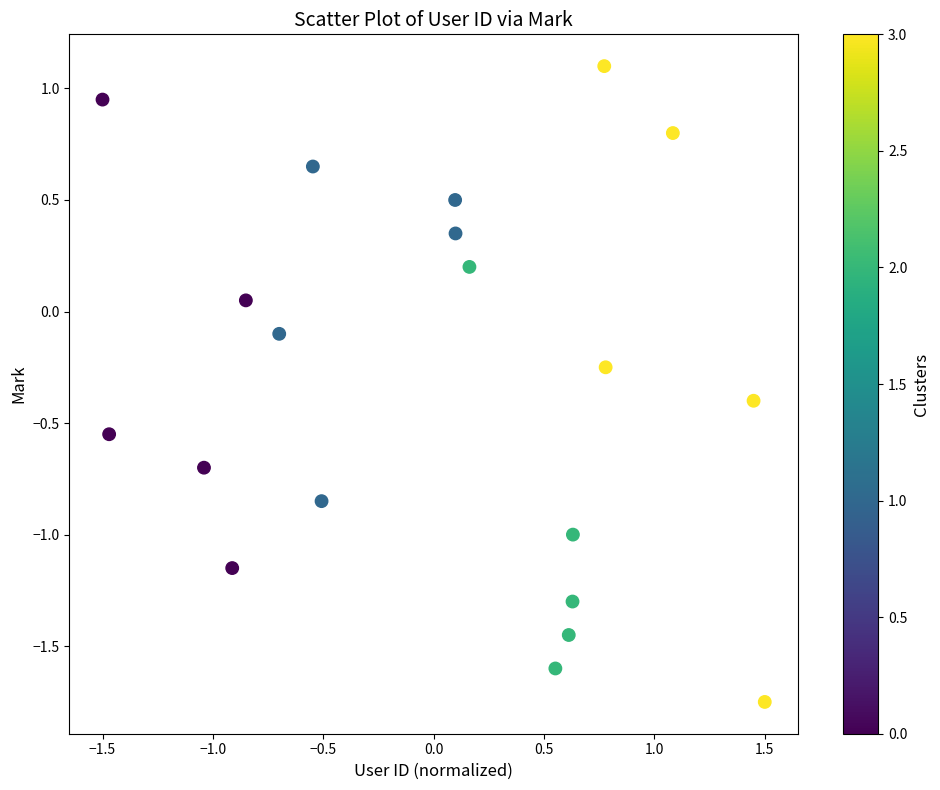

What is the range of X values (max minus min)?

3.0